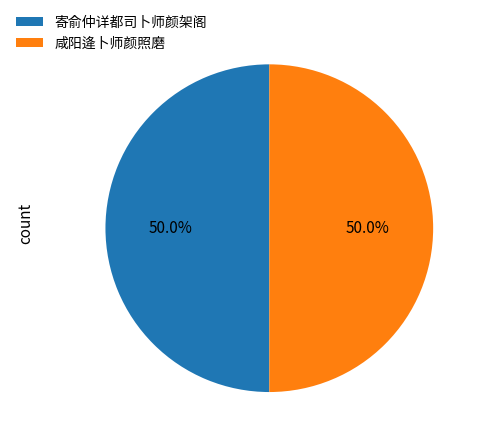

What percentage do 寄俞仲详都司卜师颜架阁 and 咸阳逄卜师颜照磨 together represent?

100.0%